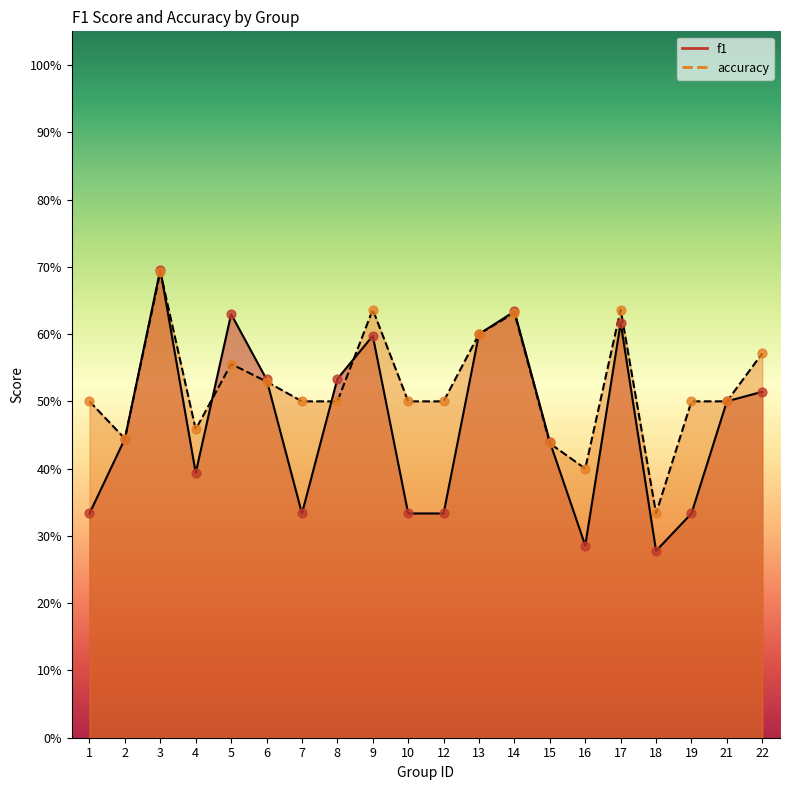

At how many categories does at least one series exceed 0?

20